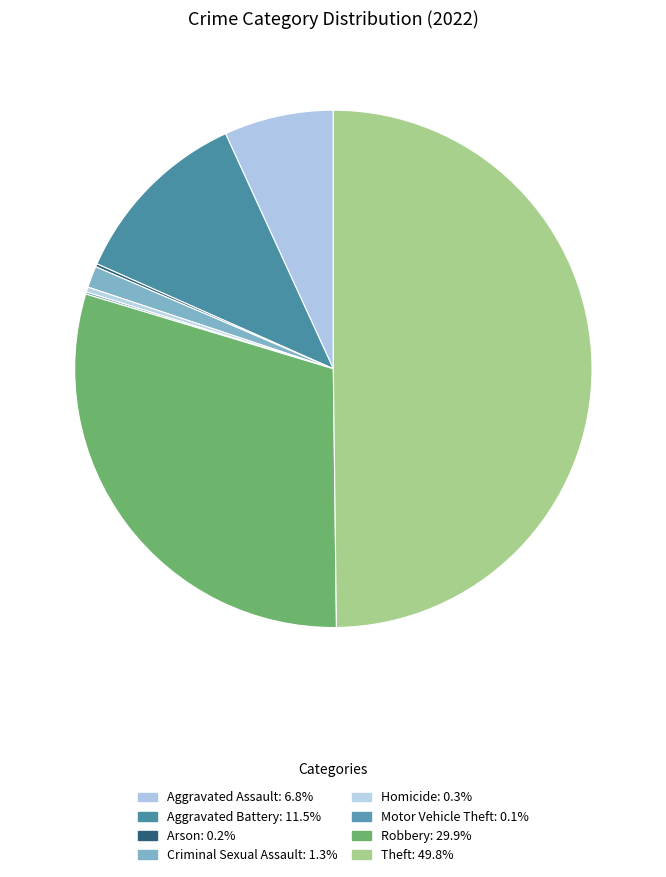

The Robbery slice represents 23% of the pie. True or false?

False